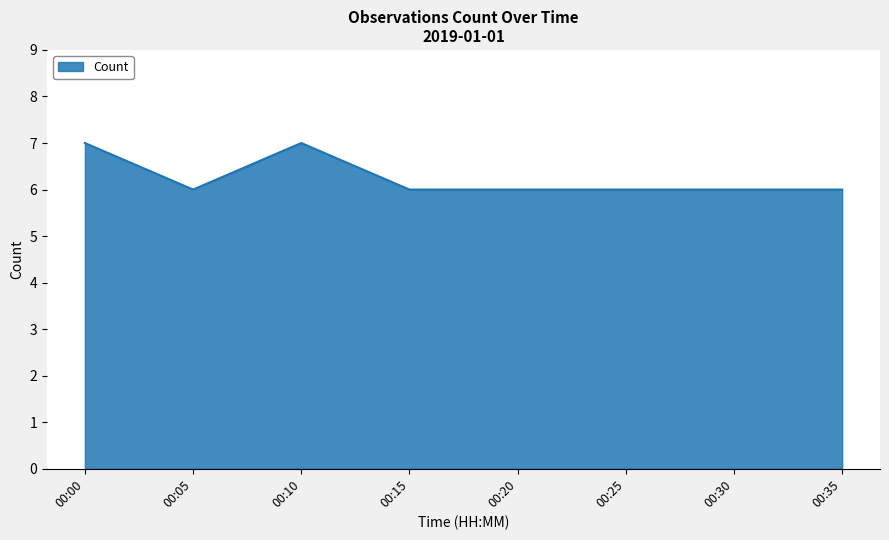

Where is the first local maximum?

00:10